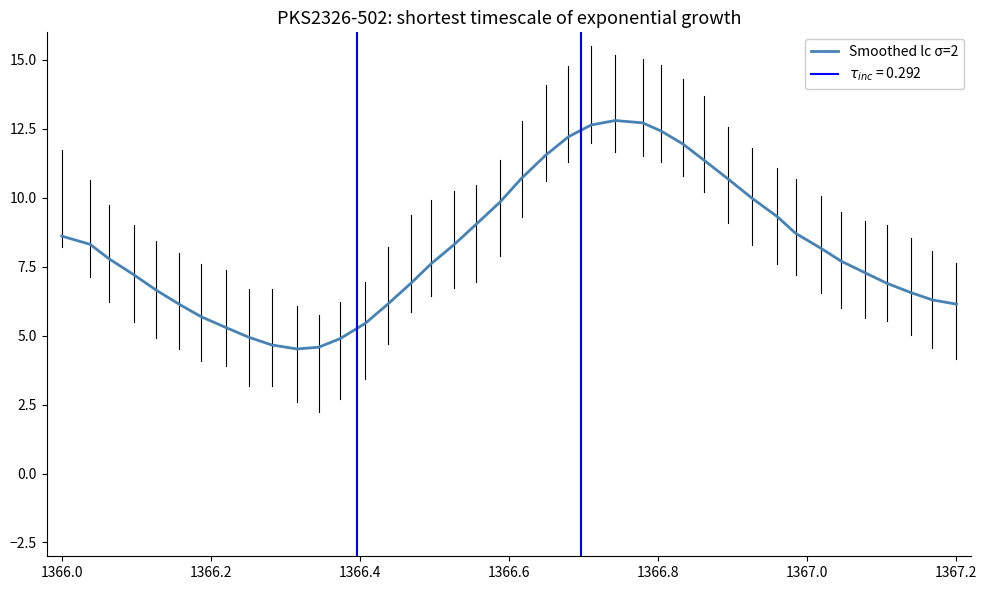

What is the lowest value of the Smoothed lc σ=2 series?

4.5